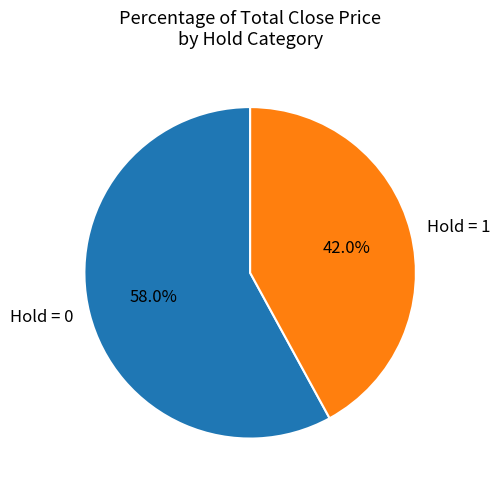

Which has a higher value, Hold = 1 or Hold = 0?

Hold = 0